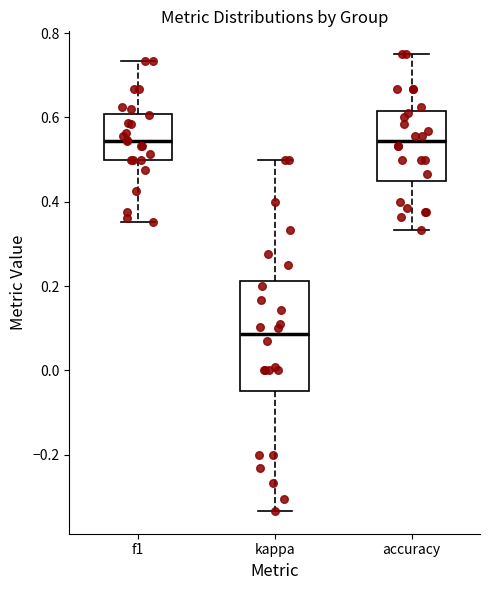

Where does the upper whisker of the box for f1 end on the y-axis? The values are not printed on the chart, so give them approximately, as read against the axis.

0.74